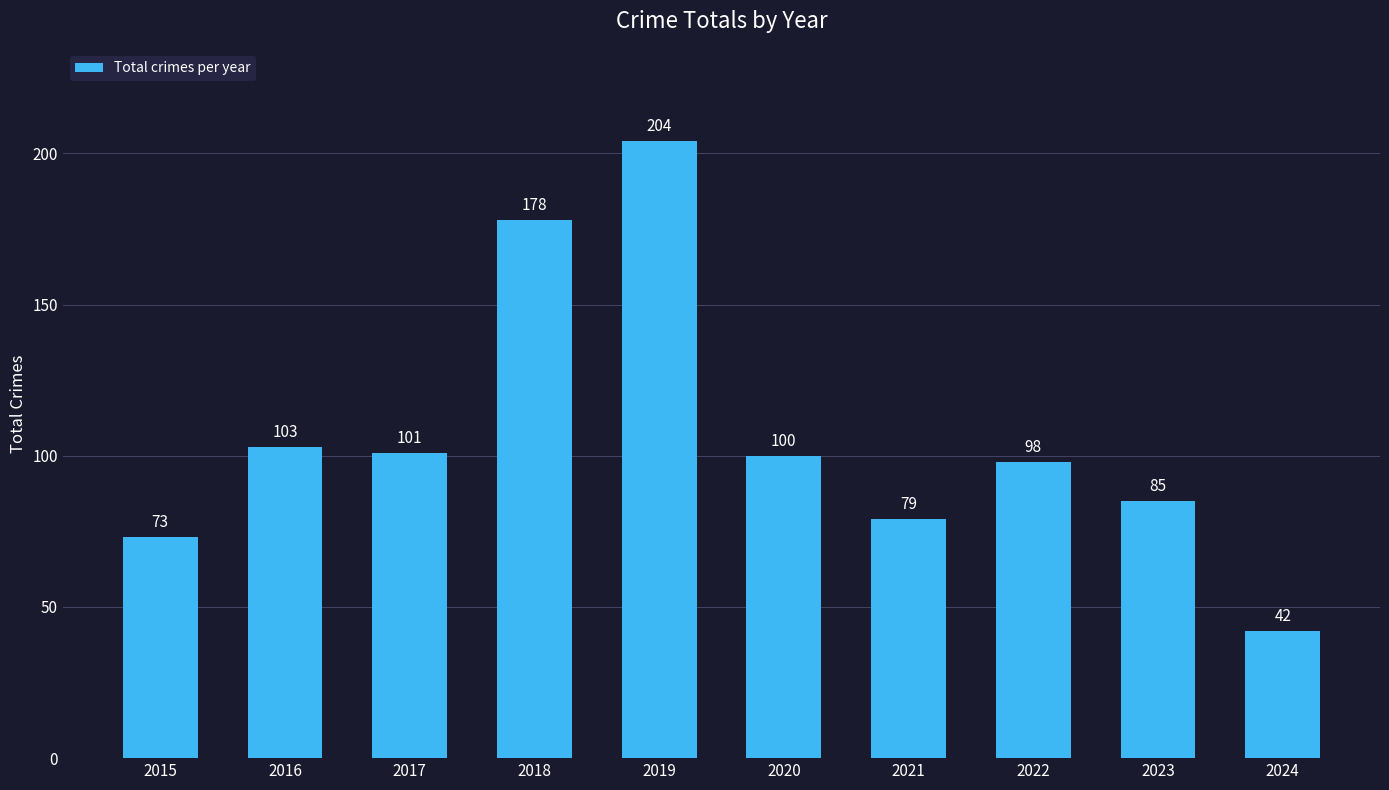

The value at 2022 is 170. True or false?

False